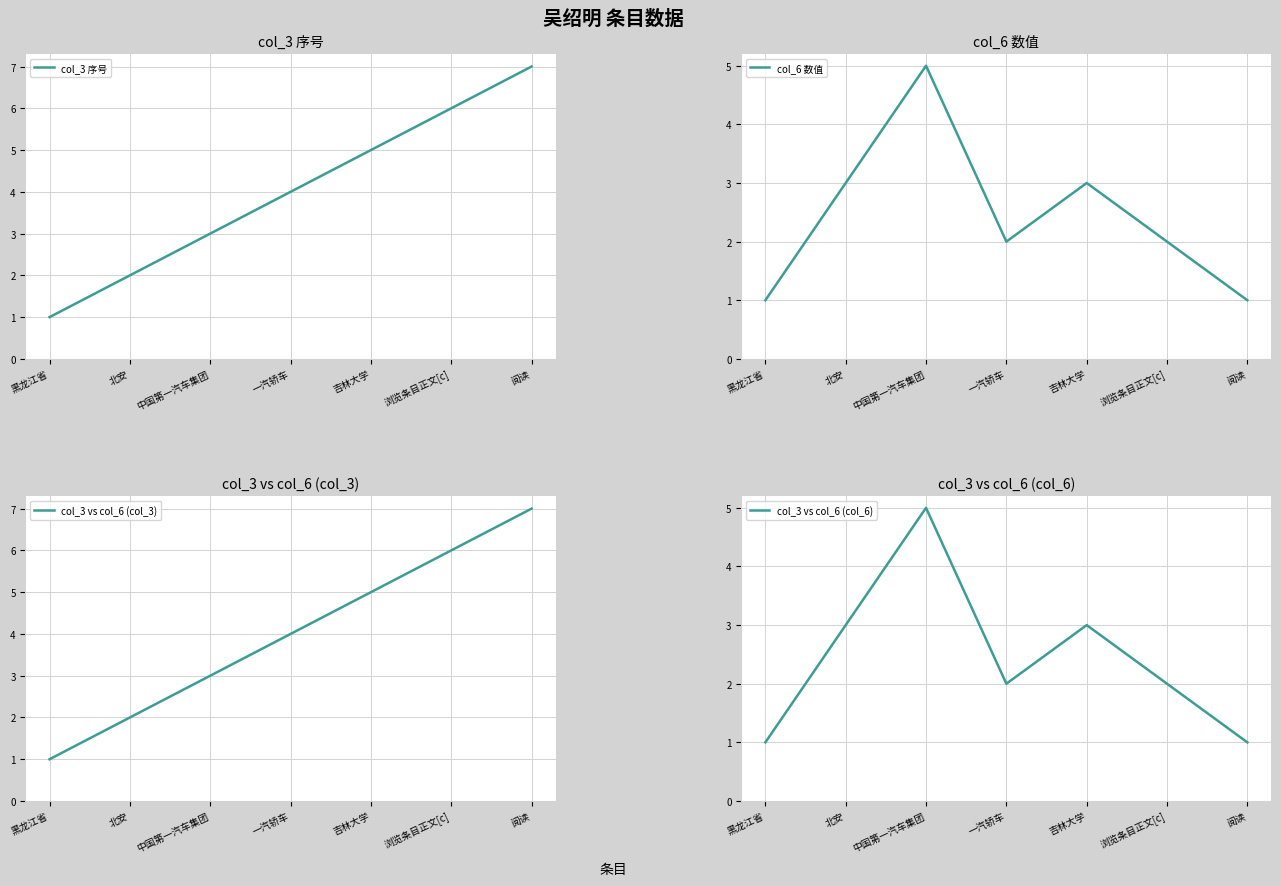

After their last crossing, which series has the higher values: col_3 vs col_6 (col_3) or col_3 vs col_6 (col_6)?

col_3 vs col_6 (col_3)